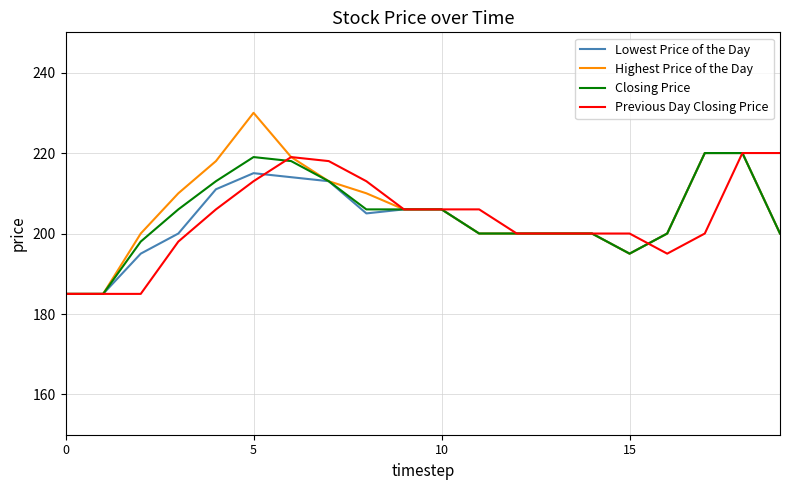

What is the difference between the maximum and second lowest values in the Highest Price of the Day series?

45